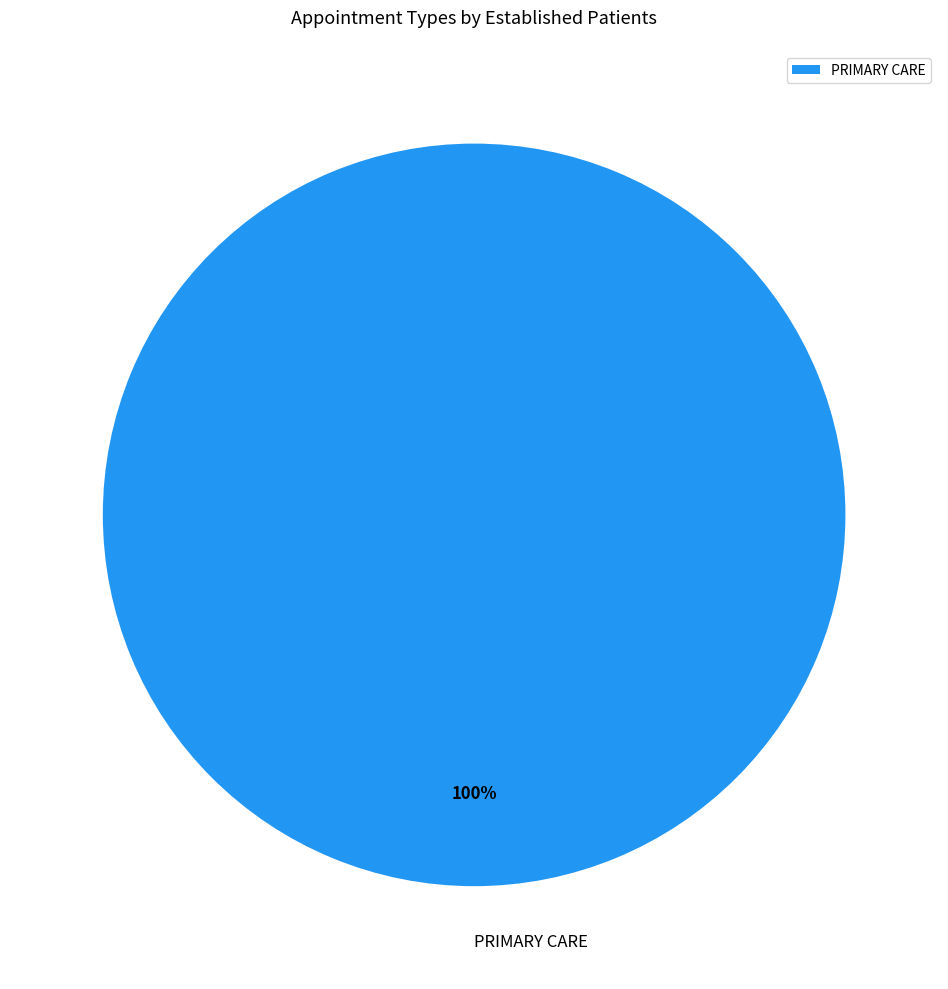

How many slices are in this pie chart?

1